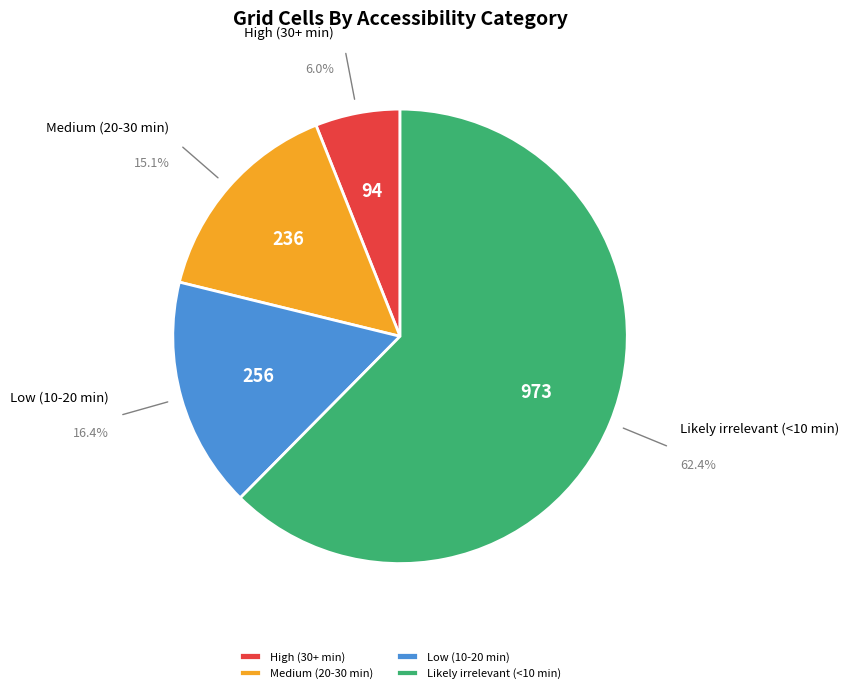

Approximately how many times larger is the value at Low (10-20 min) compared to Likely irrelevant (<10 min)?

0.3